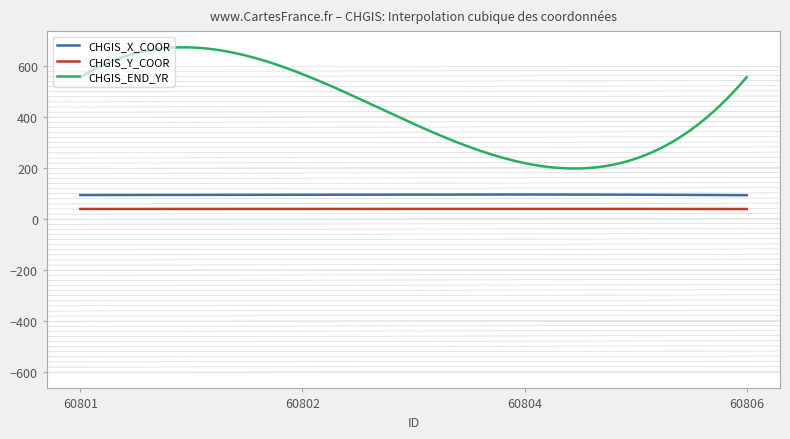

What is the minimum value shown in the chart?

39.9